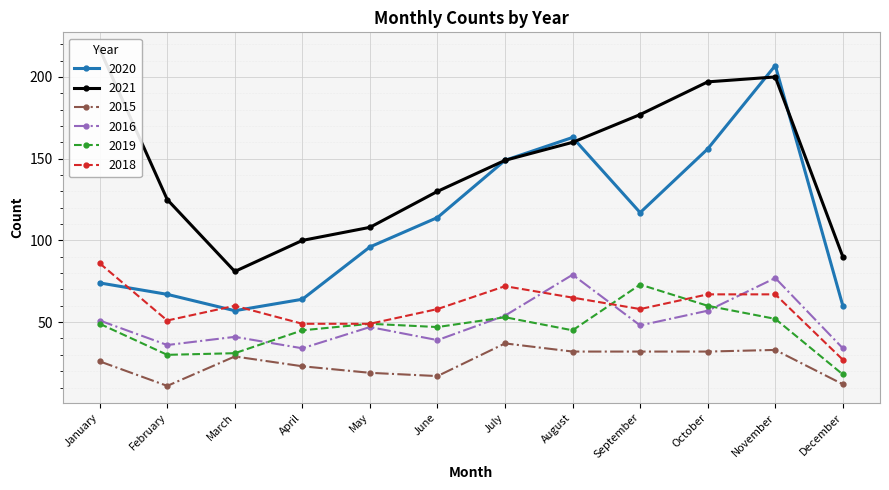

Between July and June, which is larger?

July